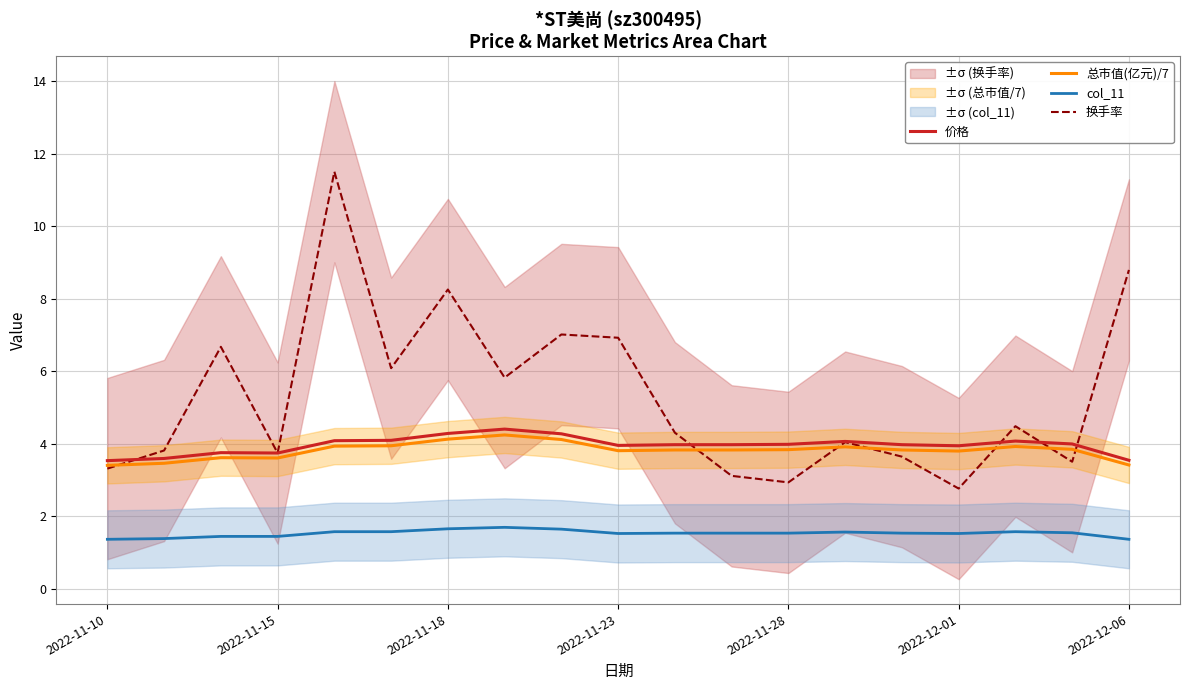

What is the highest value of the col_11 series?

1.7